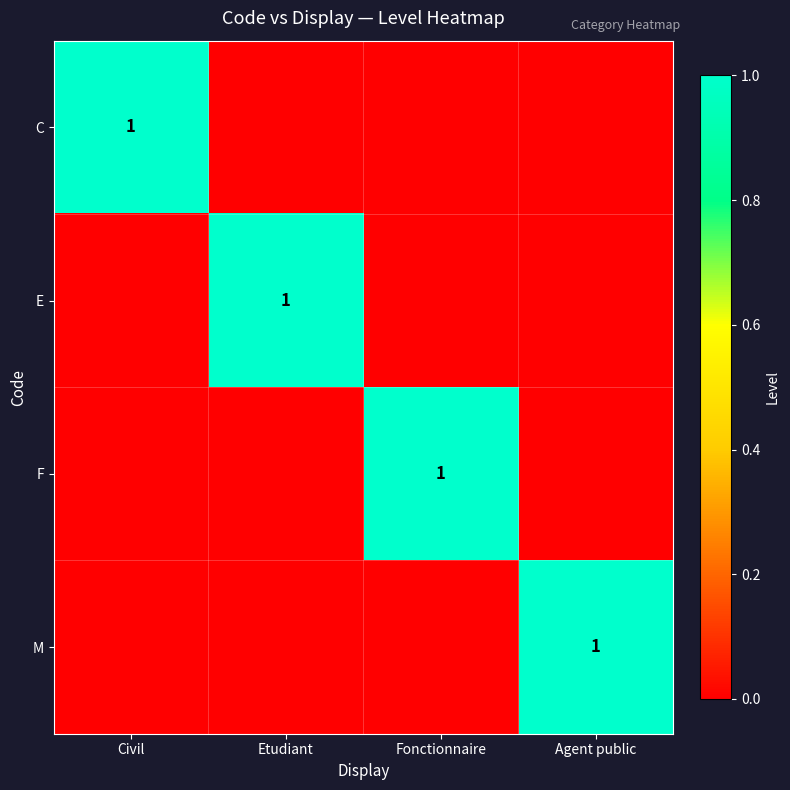

The M series shows 2 at Agent public. True or false?

False